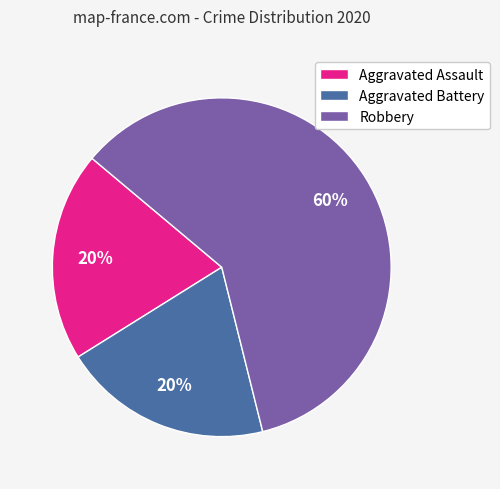

How many slices are in this pie chart?

3